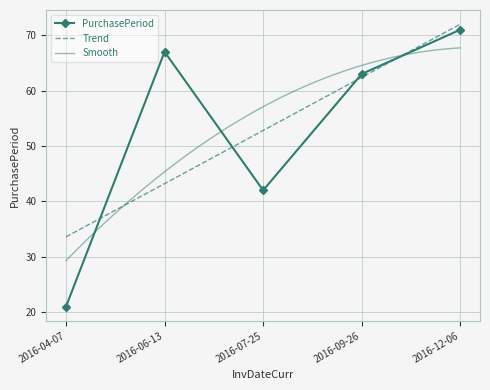

How many interior local valleys (lower than both neighbors) does the data have?

1